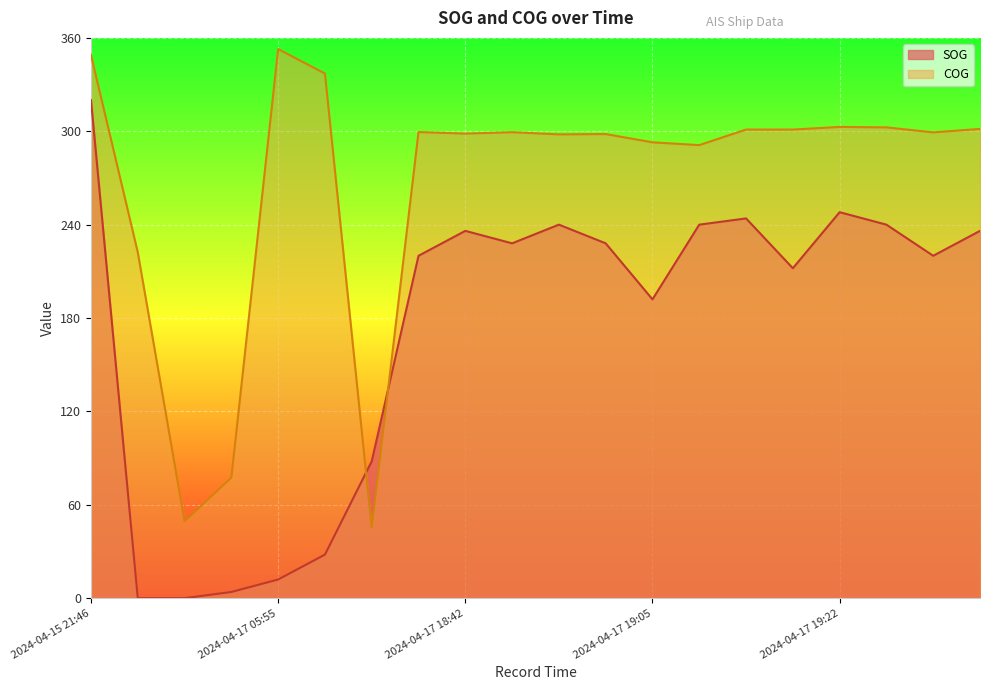

What is the maximum value for COG?

352.8